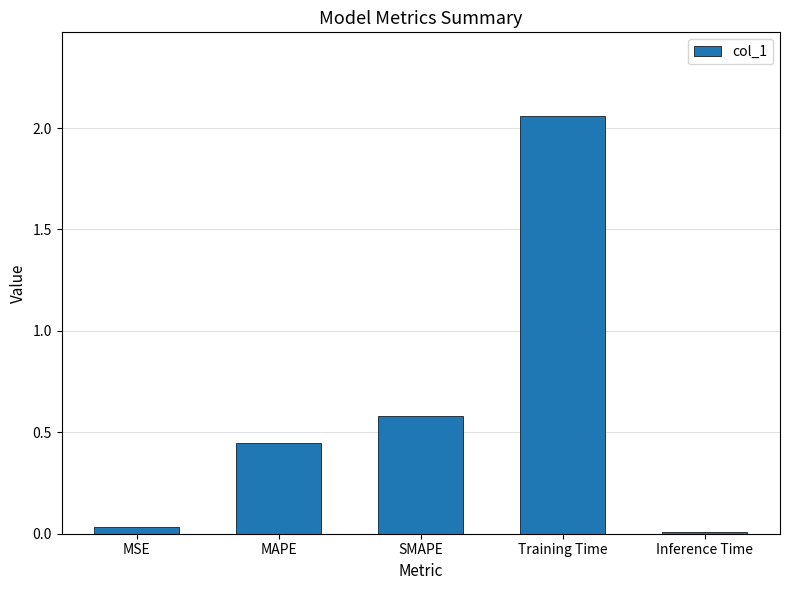

True or false: the data shows 0.3 at SMAPE.

False